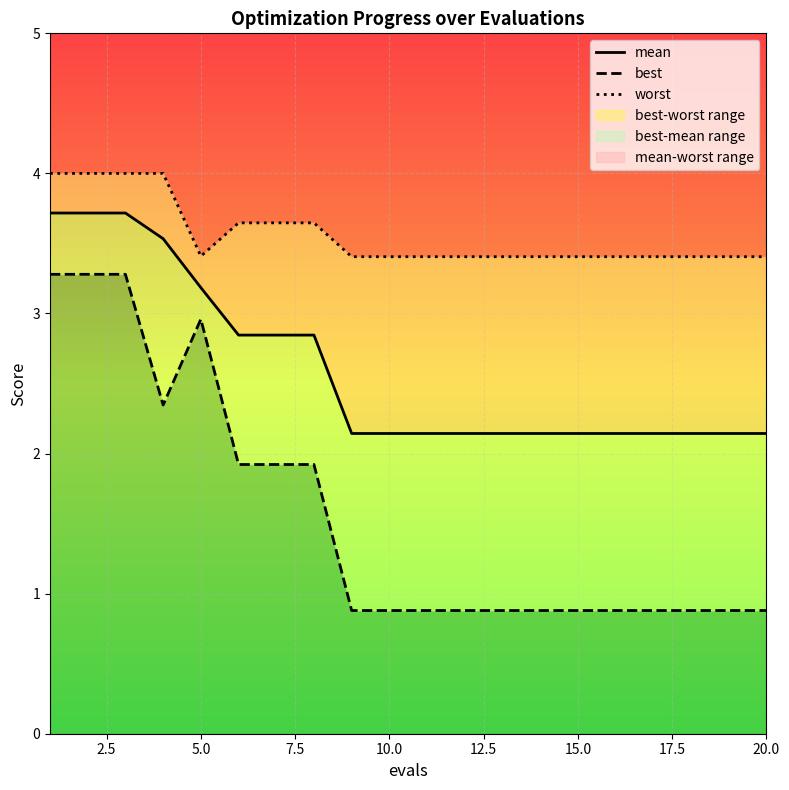

True or false: mean and best intersect in this chart.

False